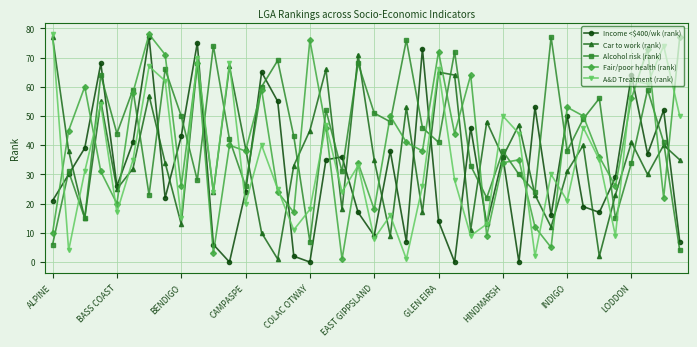

What is the difference between the maximum and minimum values in the Alcohol risk (rank) series?

73